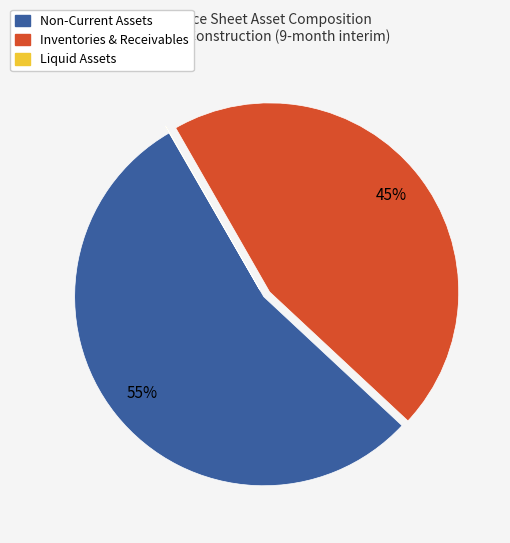

To the nearest percent, what is the difference between the largest and smallest slice percentages?

55%